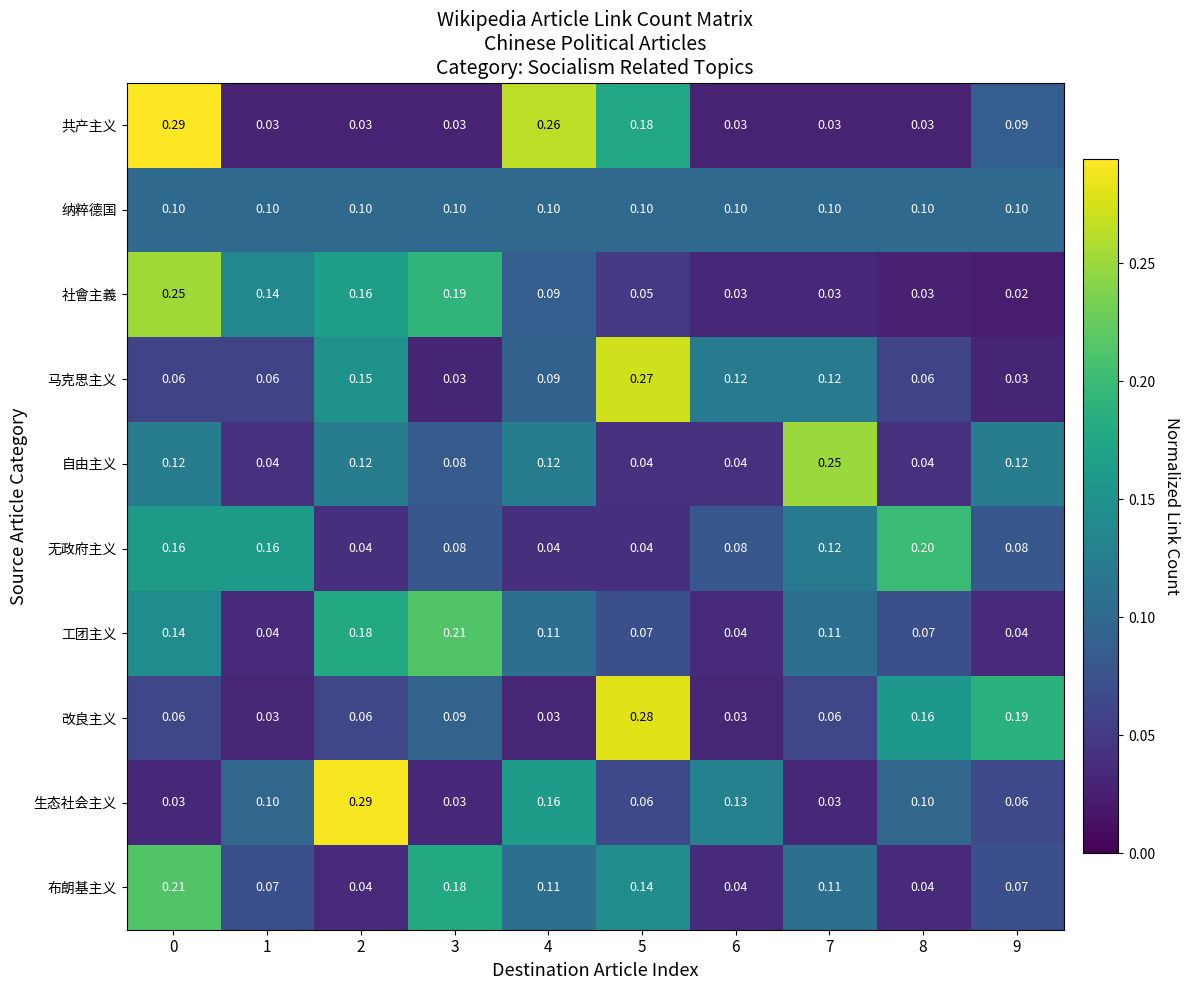

Which series changed the most between 2 and 8?

生态社会主义